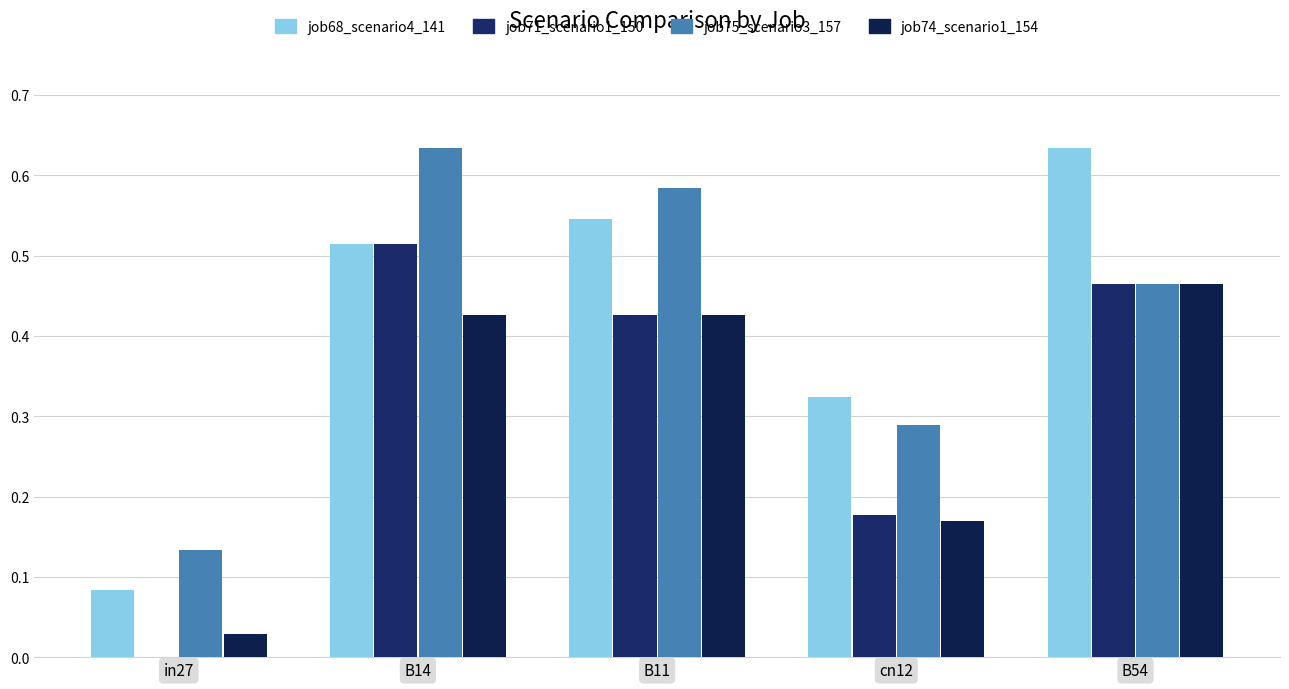

Where is job71_scenario1_150 nearest to the value 0?

in27